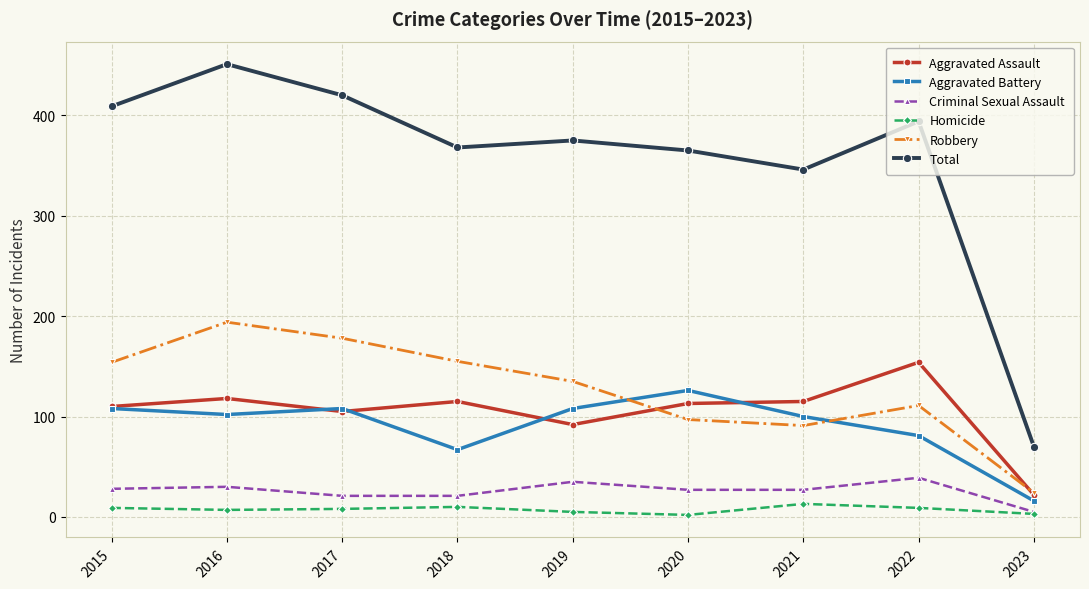

Which series has the largest total across all categories?

Total